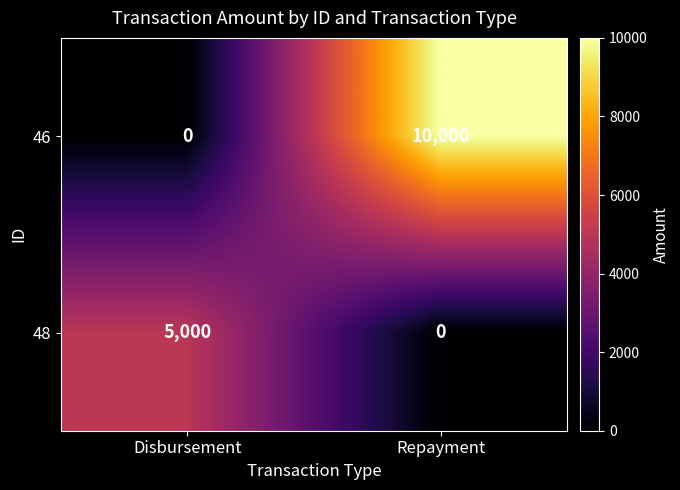

The value of 48 at Disbursement is 5000. True or false?

True